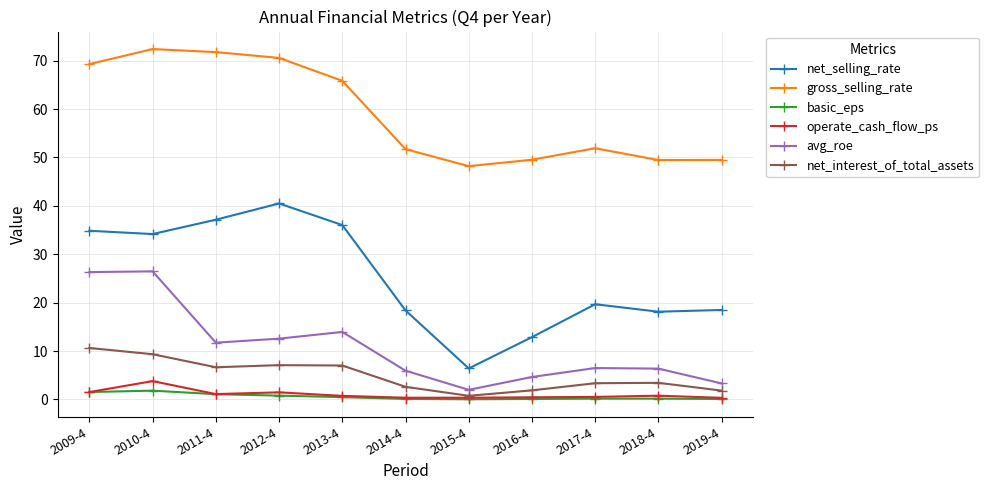

Does the chart display data point markers on the line(s)?

Yes